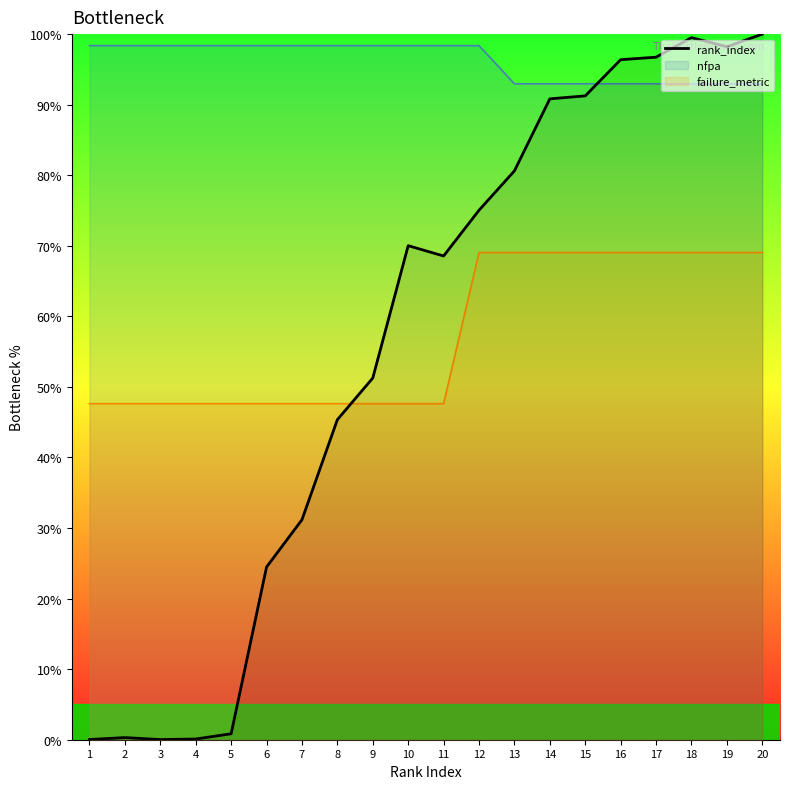

How many data points are above 70?

10